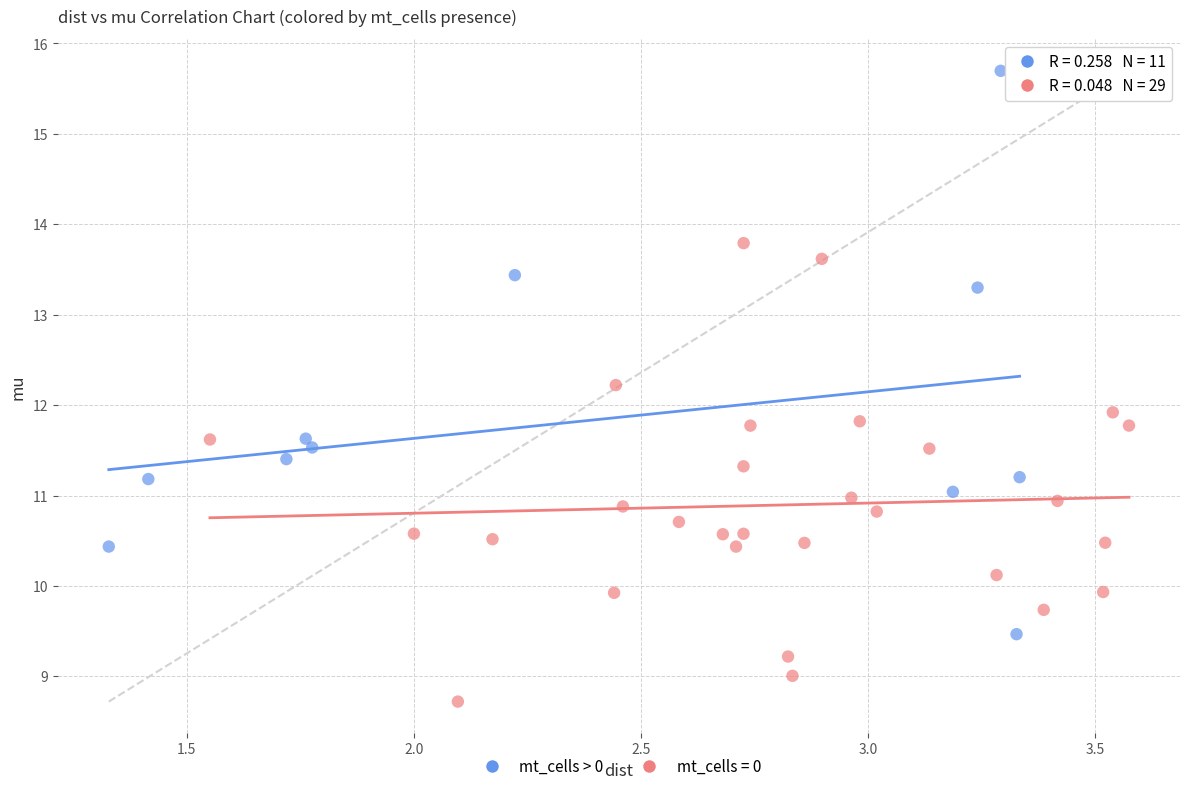

Which series has the largest Y range (max minus min)?

mt_cells > 0